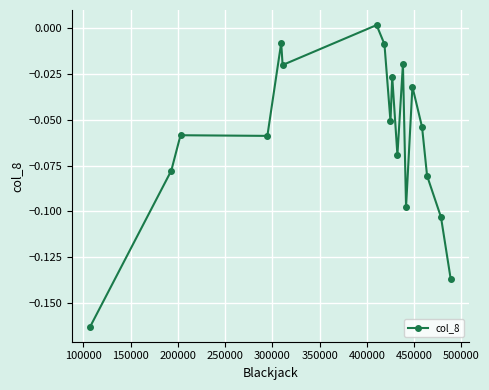

True or false: there are more than 1 points higher than both neighbors.

True